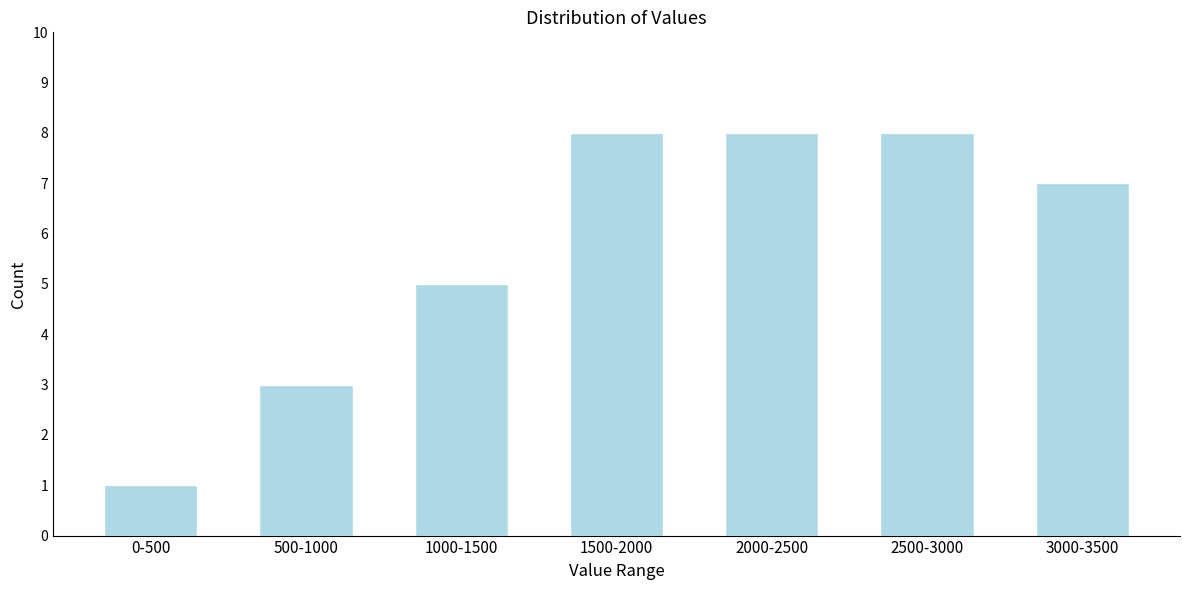

Reading left to right, what are all the values shown in this chart?

1	3	5	8	8	8	7